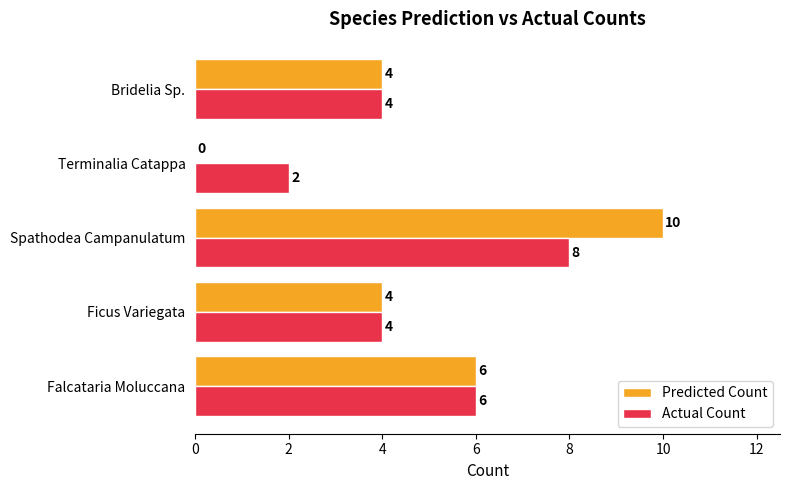

What are all the series names shown in the legend?

Predicted Count, Actual Count